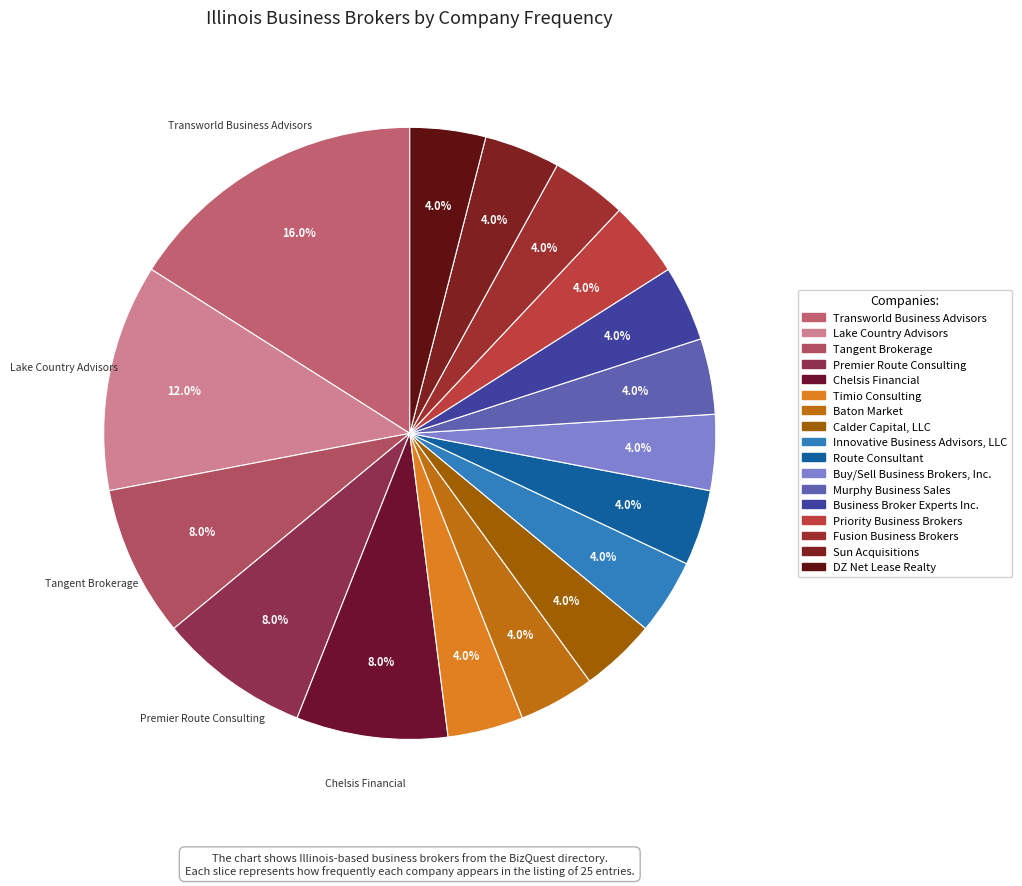

What percentage do Sun Acquisitions and Innovative Business Advisors, LLC together represent?

8.0%